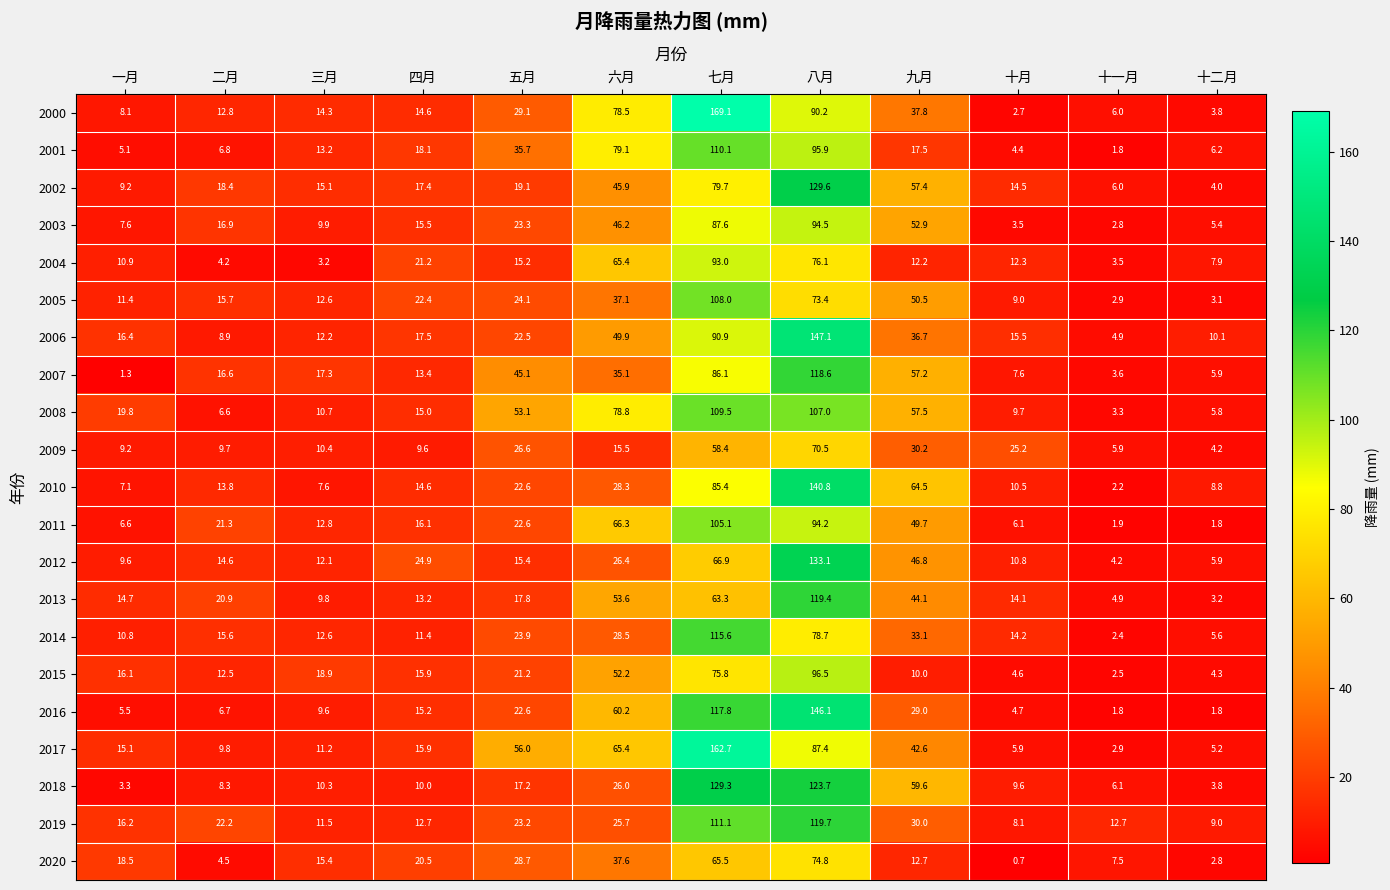

At which label does 2006 first exceed 17?

四月